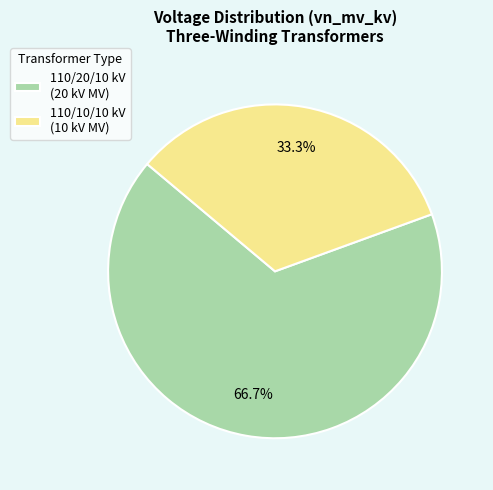

Approximately how many times larger is the value at 110/20/10 kV (20 kV MV) compared to 110/10/10 kV (10 kV MV)?

2.0